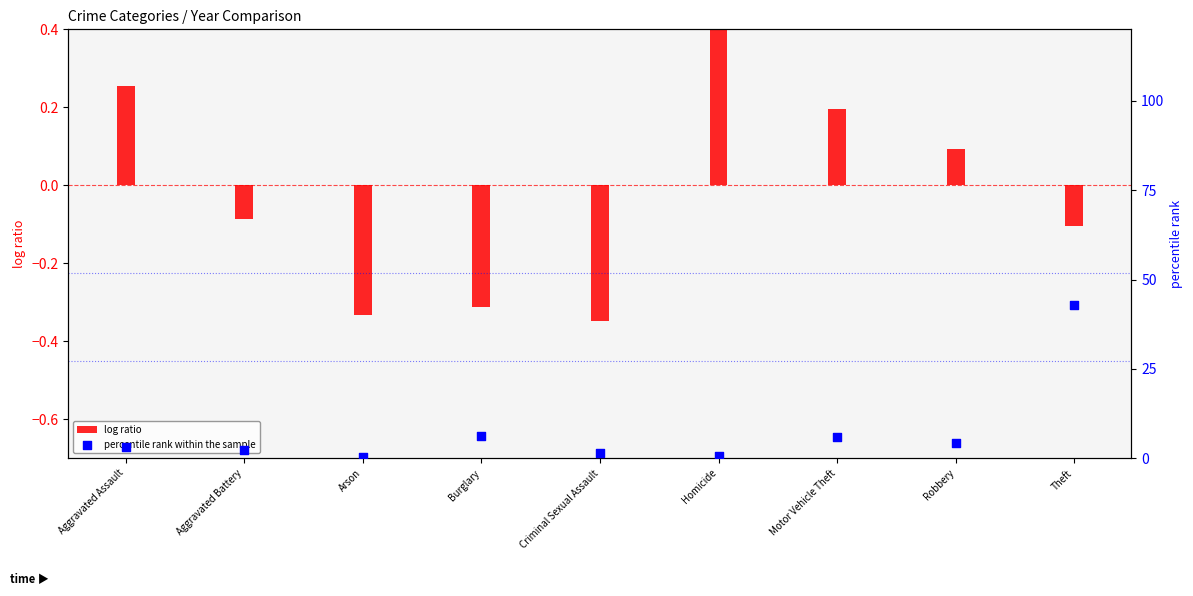

What is the change in value from Aggravated Battery to Motor Vehicle Theft?

+3.6